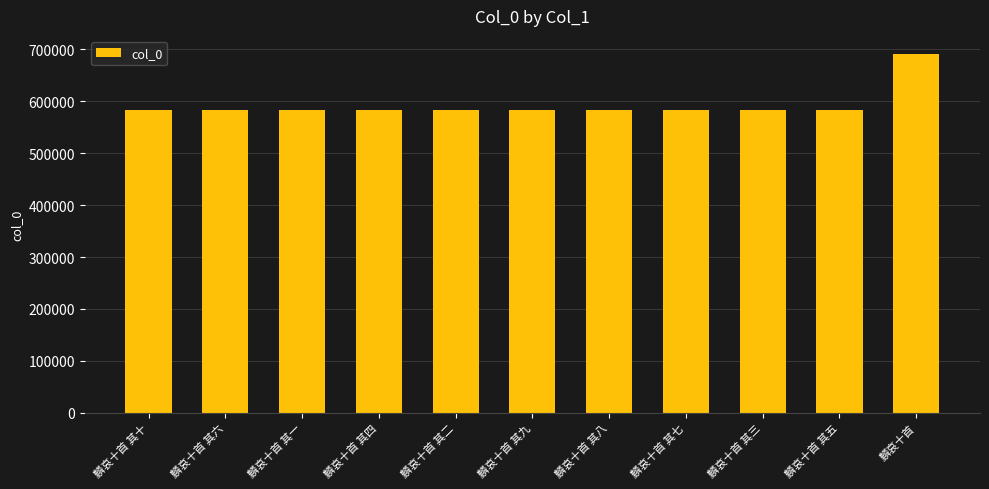

What is the smallest value displayed?

582731